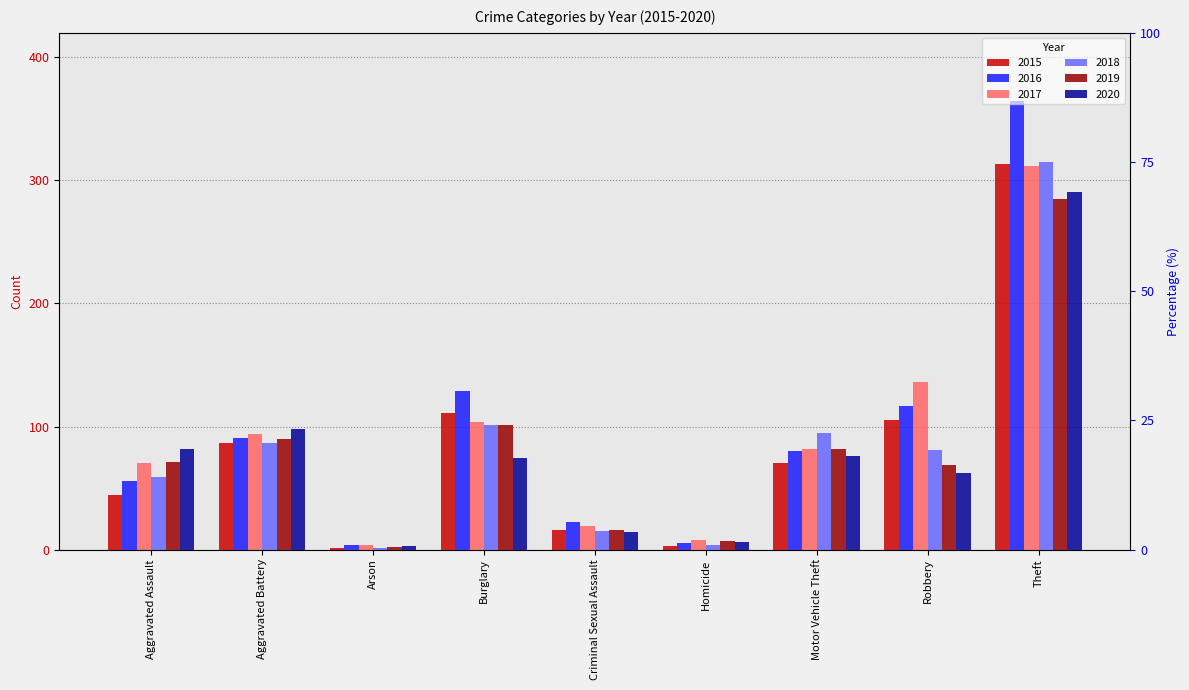

Which category has the highest value across all series?

Theft